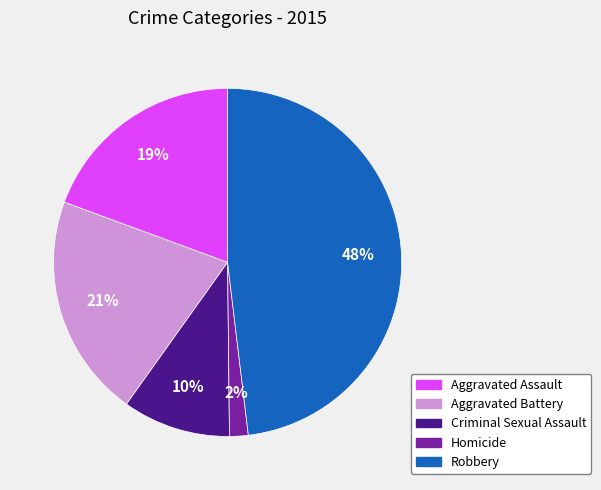

Which has a higher value, Aggravated Assault or Aggravated Battery?

Aggravated Battery